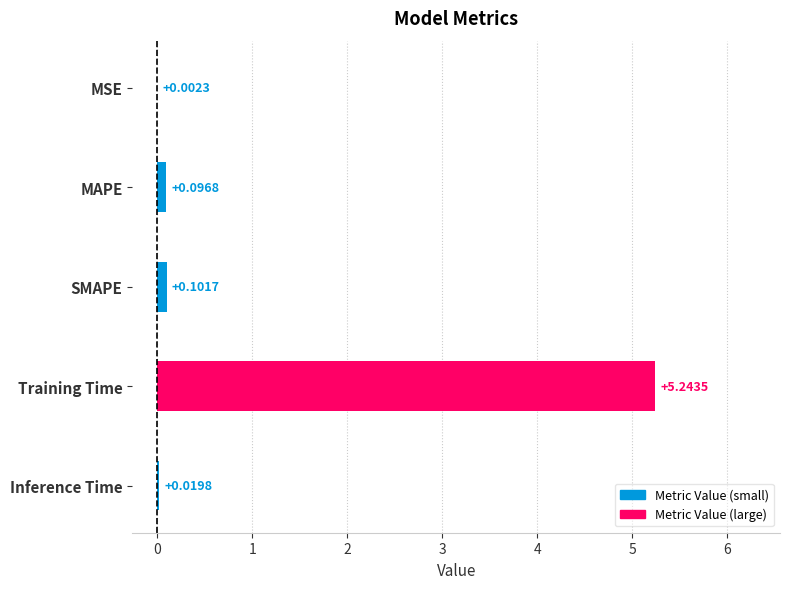

Which category has the highest value across all series?

Training Time